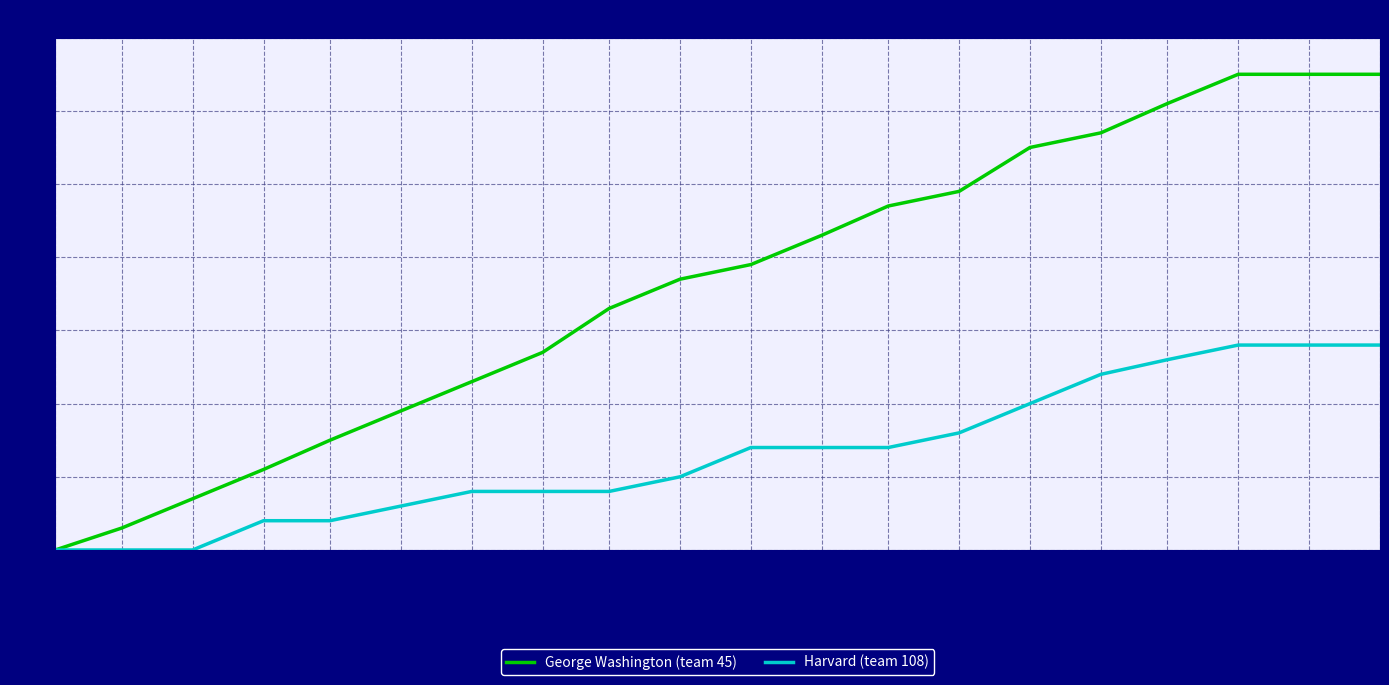

What is the maximum value for George Washington (team 45)?

65